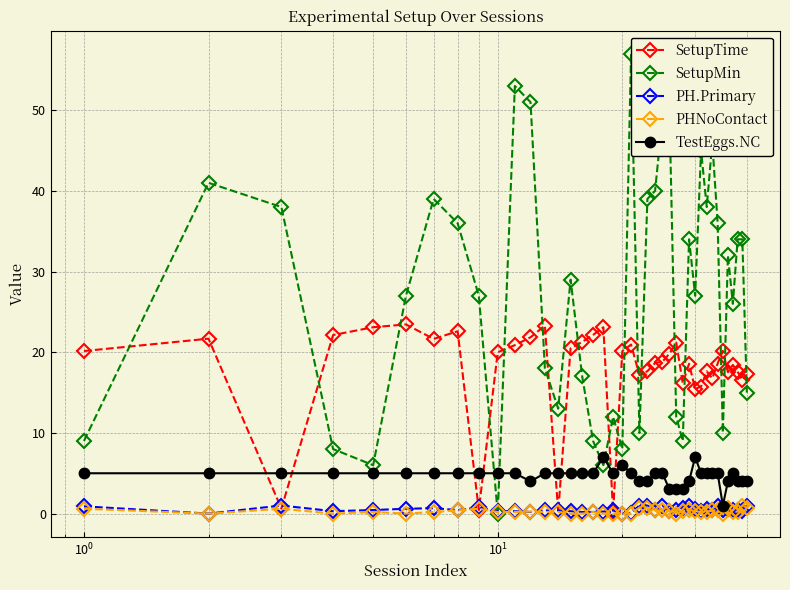

True or false: SetupTime has more than 1 points higher than both neighbors.

True